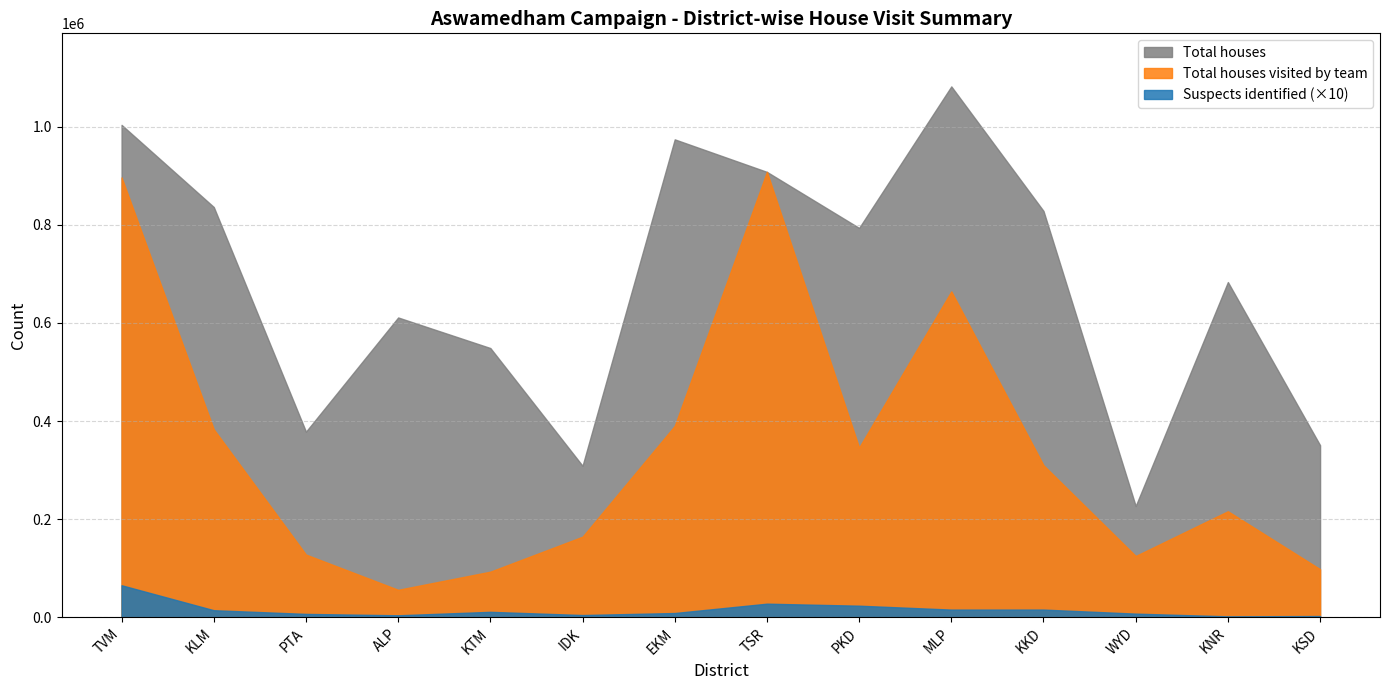

At how many categories does at least one series exceed 214443?

14